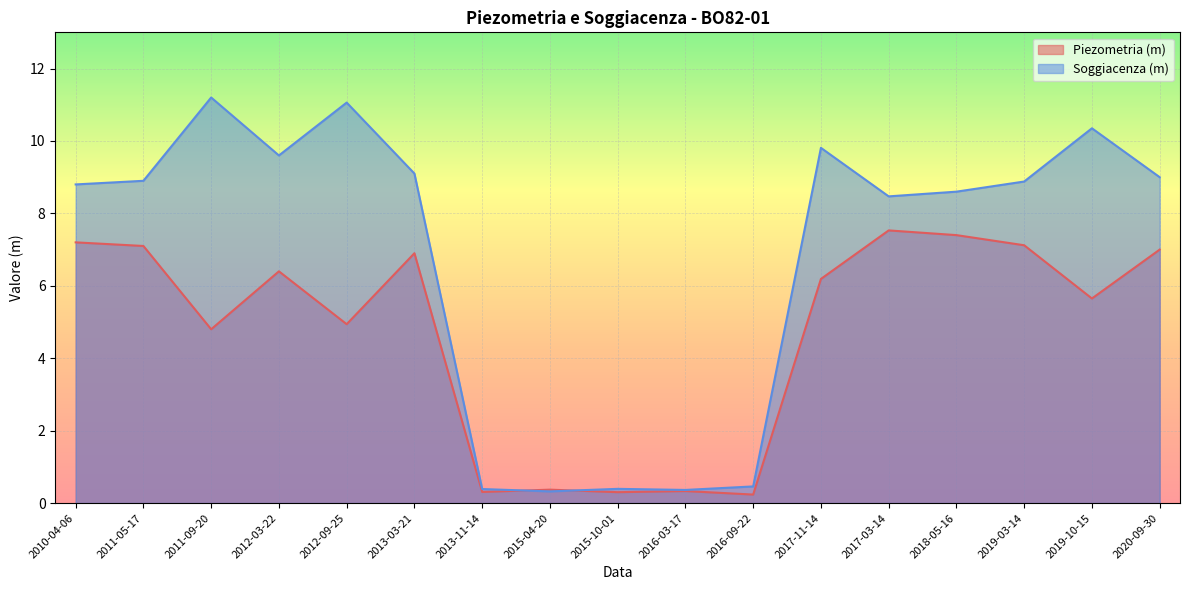

At which category does the chart reach its peak across all series?

2011-09-20